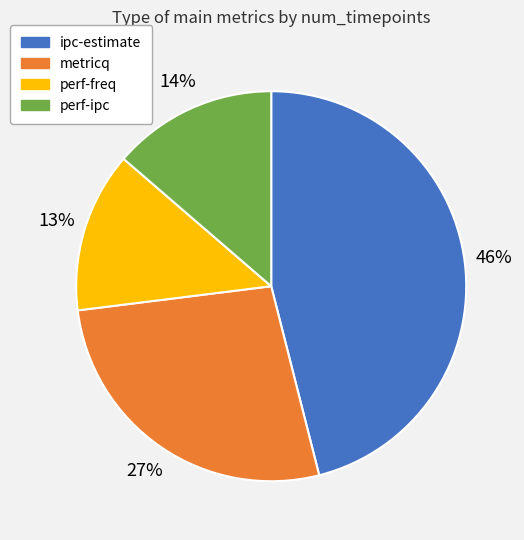

Does any single category account for the majority?

No